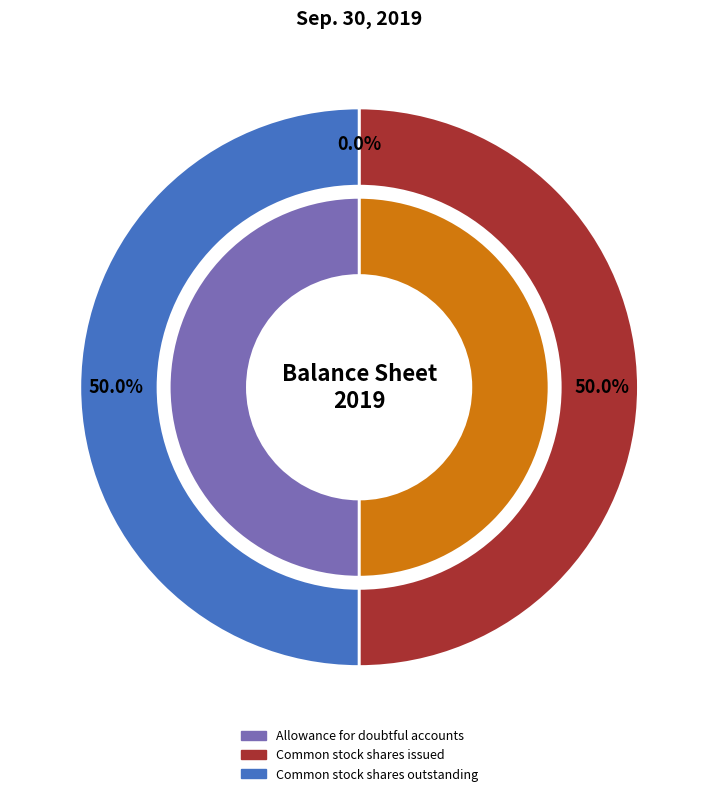

To the nearest percent, what portion does Common stock shares issued represent?

50%